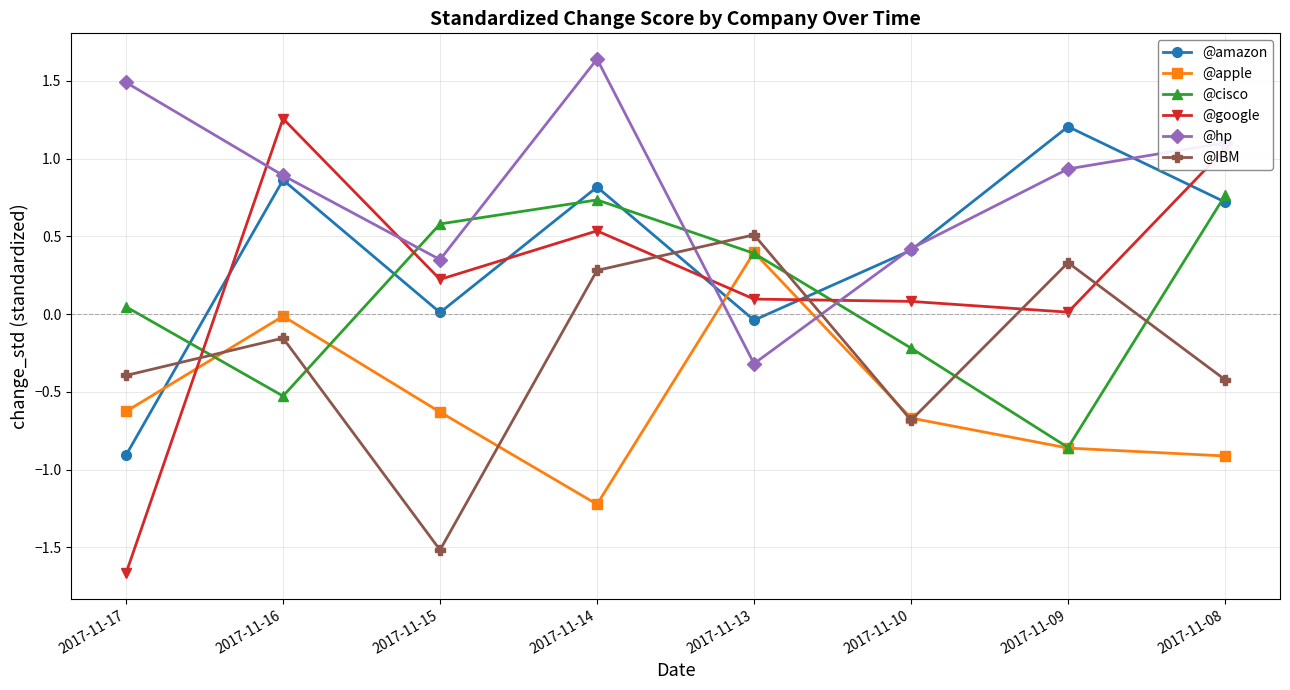

At which category is the sum across all series the highest?

2017-11-14